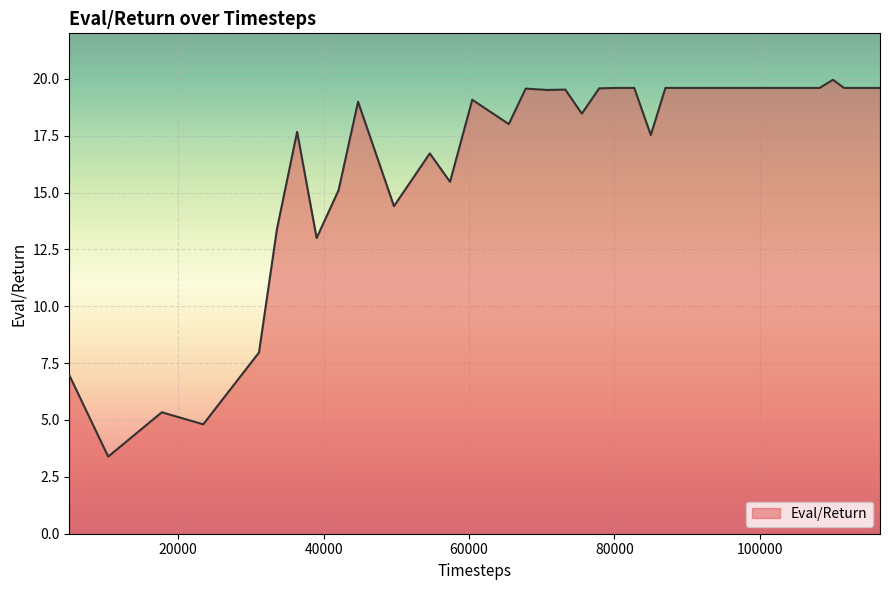

What is the difference between the maximum and minimum values?

16.6